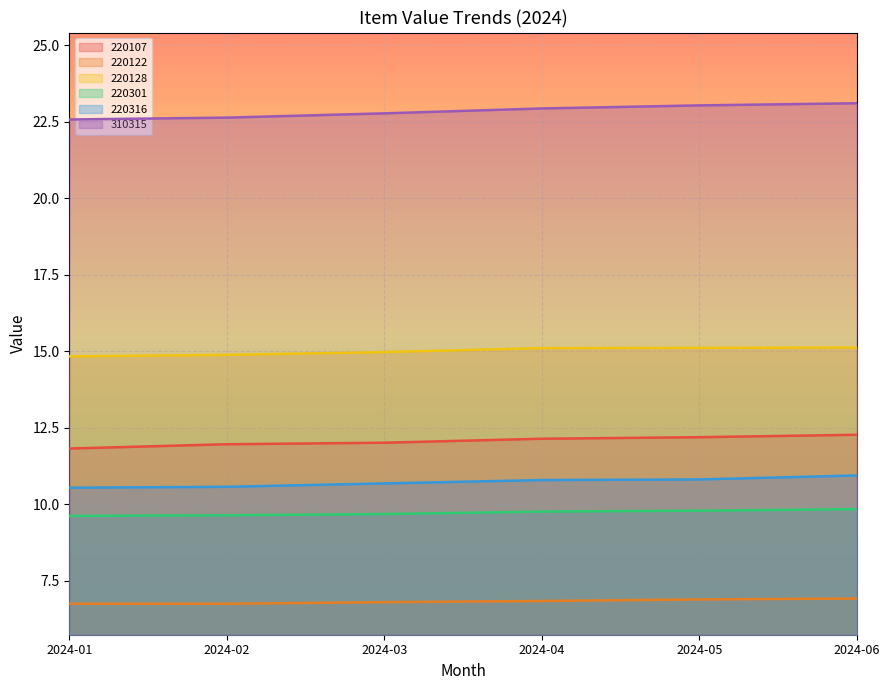

Is it true that 220122 equals 4.3 at 2024-03?

False